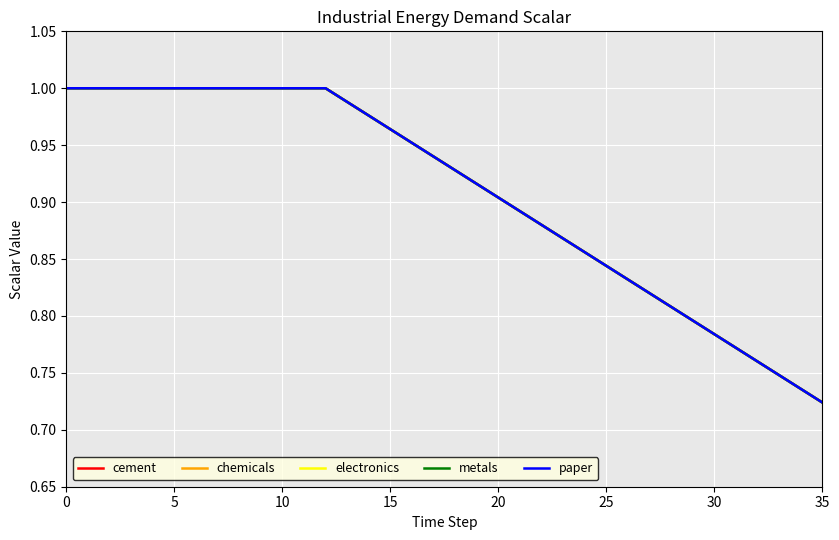

List the series in order of their peak value, lowest first.

cement, chemicals, electronics, metals, paper